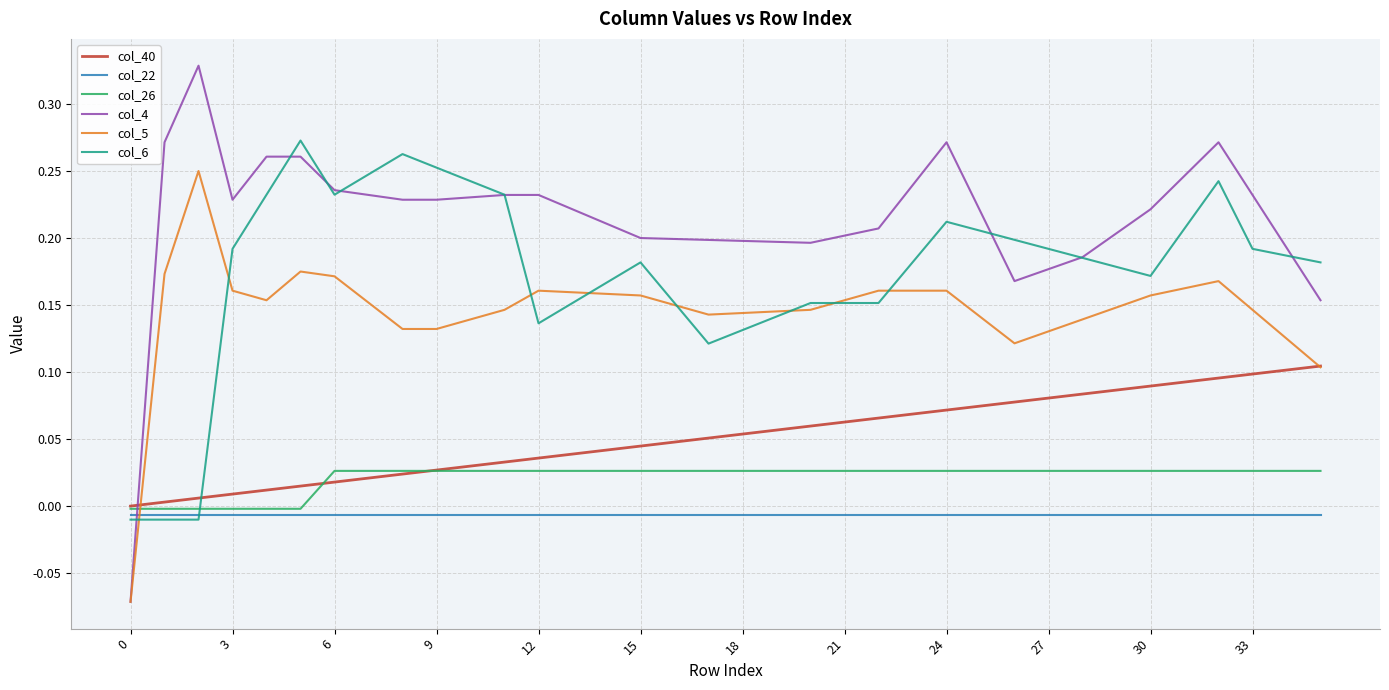

Which series ends up on top after the final intersection of col_26 and col_5?

col_5